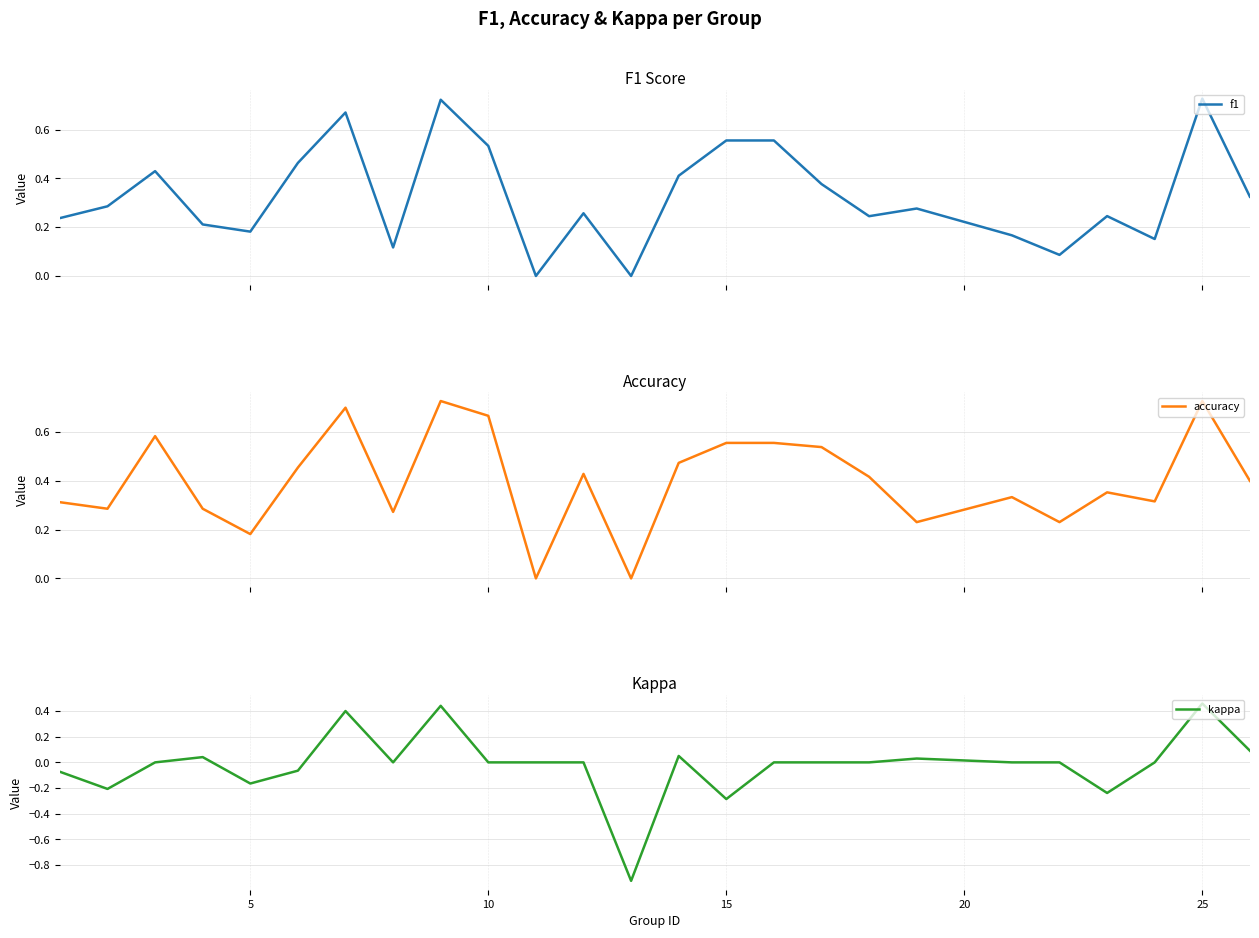

In accuracy, how many points are higher than both neighbors (excluding endpoints)?

7